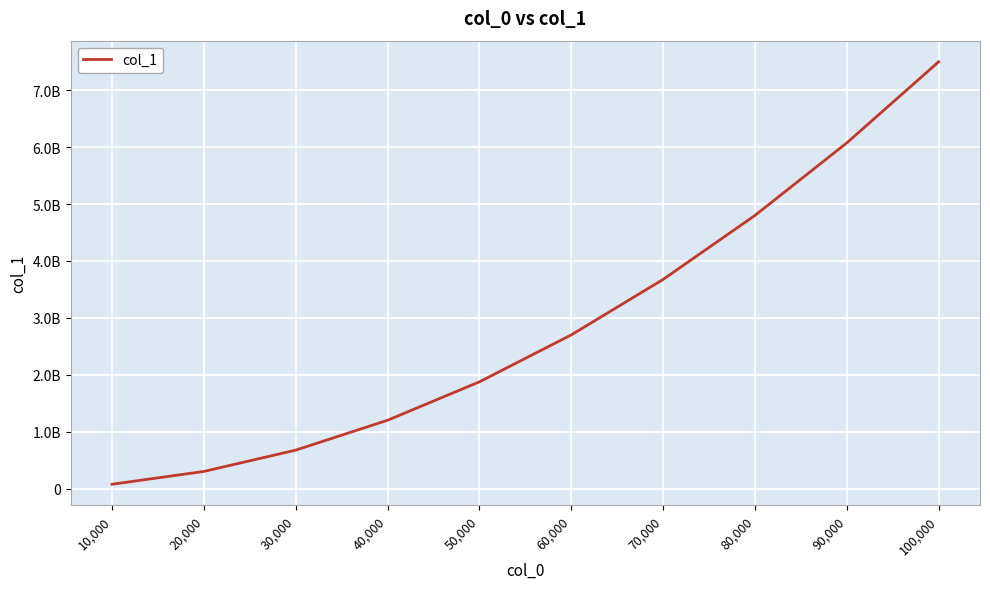

Reading right to left, what are all the values shown in this chart?

100,000=7500049999	90,000=6075044999	80,000=4800039999	70,000=3675034999	60,000=2700029999	50,000=1875024999	40,000=1200019999	30,000=675014999	20,000=300009999	10,000=75004999